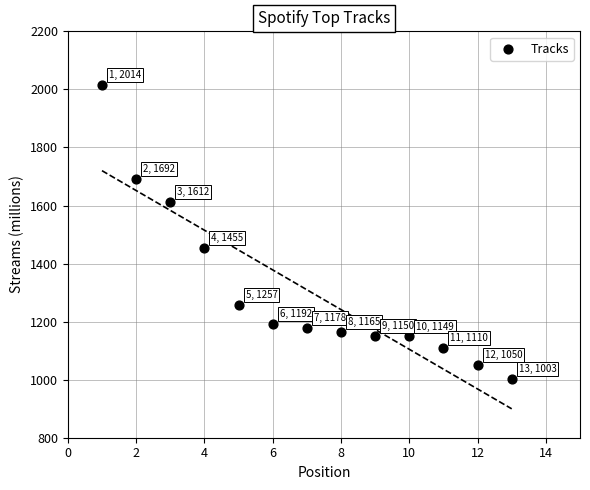

What Y value in the scatter plot is closest to 1508?

1455